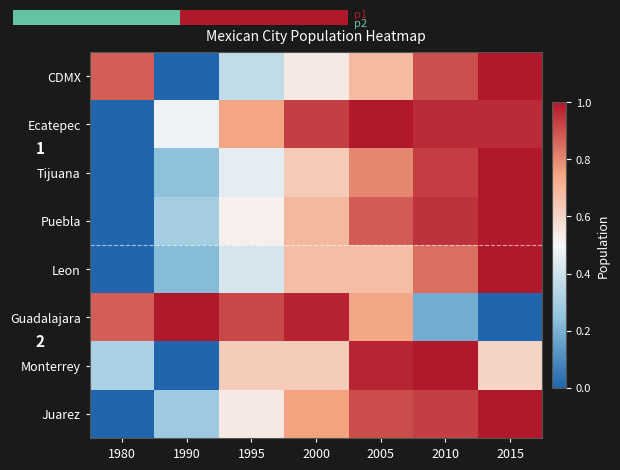

Rank the categories by Leon value from lowest to highest.

1980, 1990, 1995, 2000, 2005, 2010, 2015